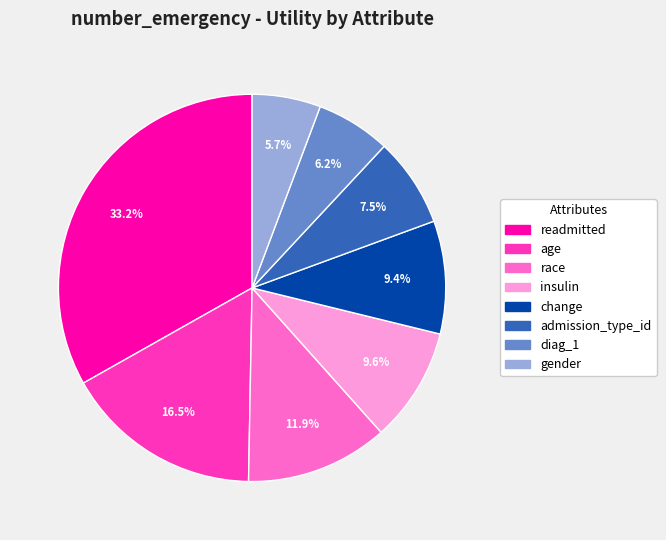

The age slice represents 3% of the pie. True or false?

False